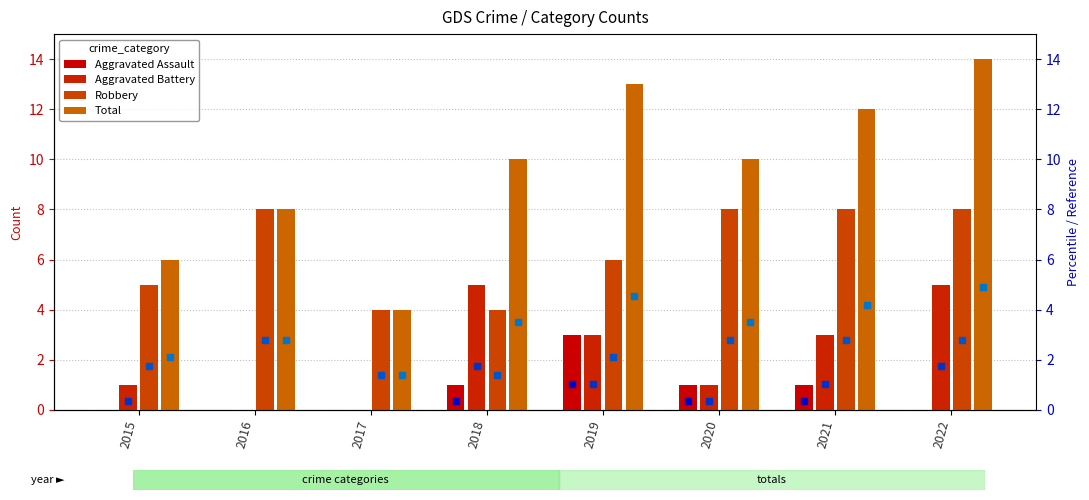

Does the chart contain any negative values?

No